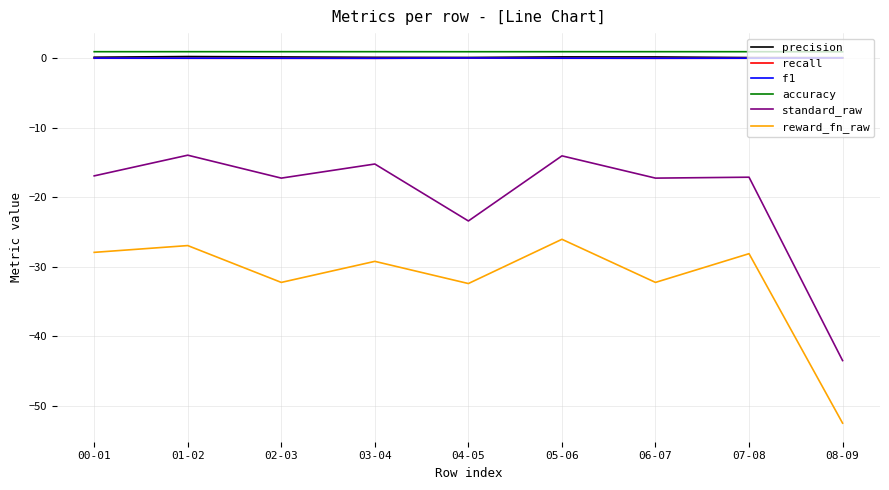

What is the spread (max minus min) of values at 05-06?

27.0